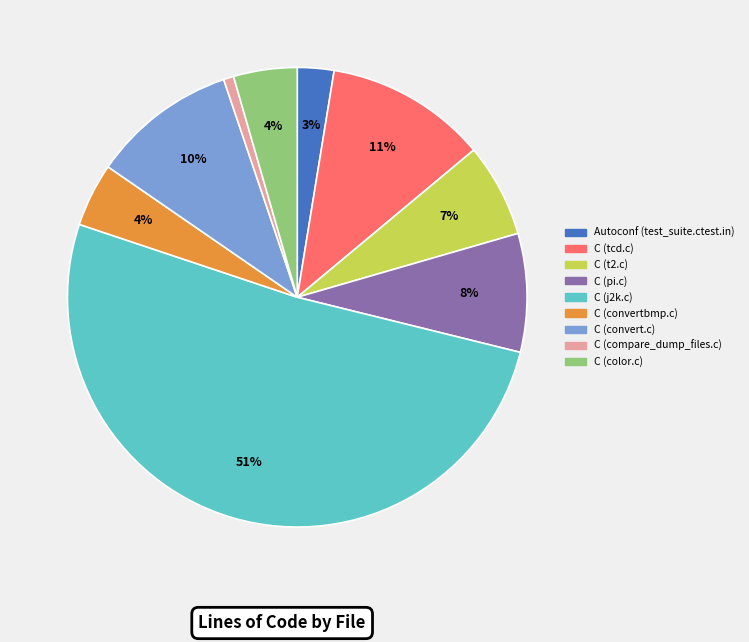

How many segments does this pie chart have?

9